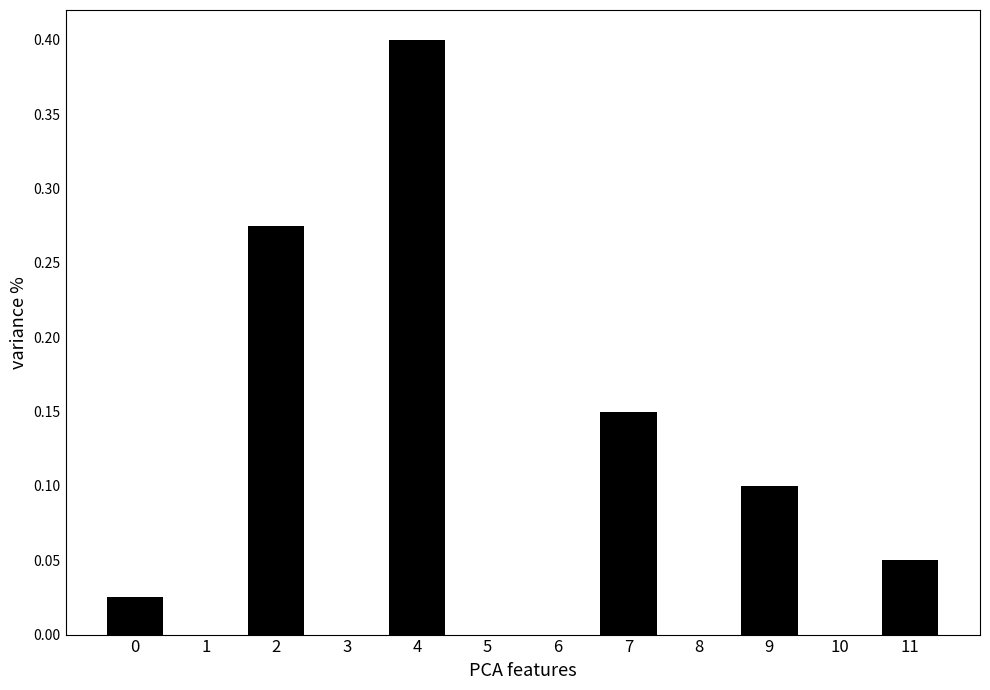

Which category has the highest value across all series?

4